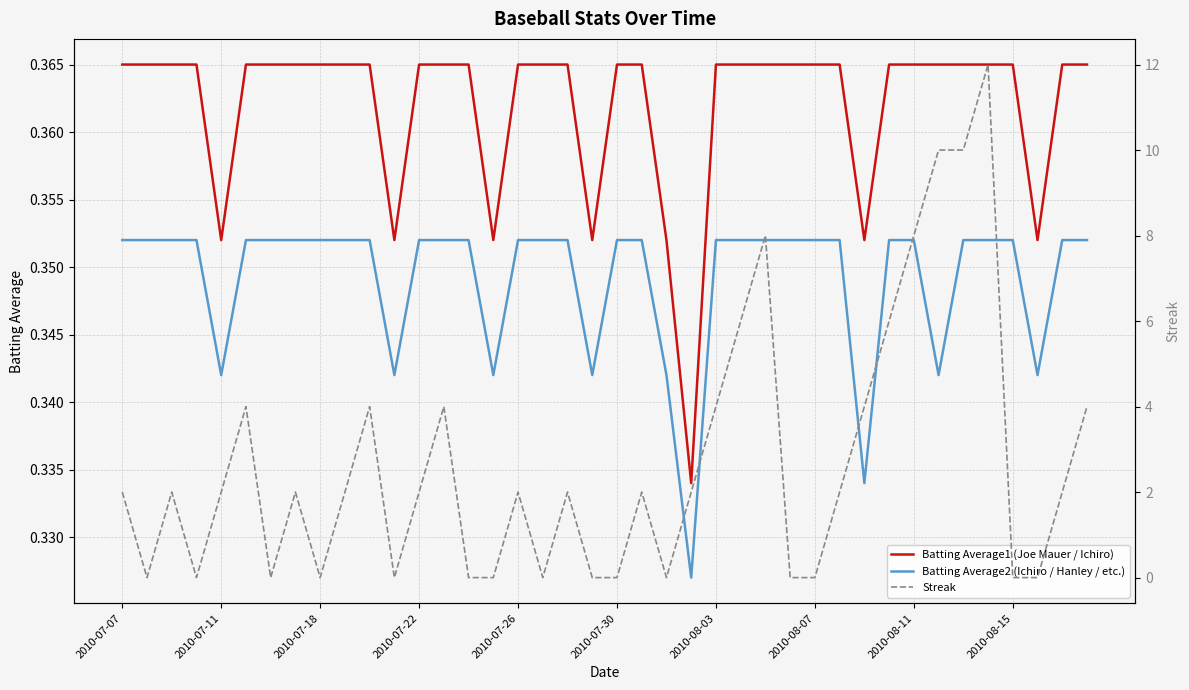

What is the difference between the second highest and minimum values in the Streak series?

10.0